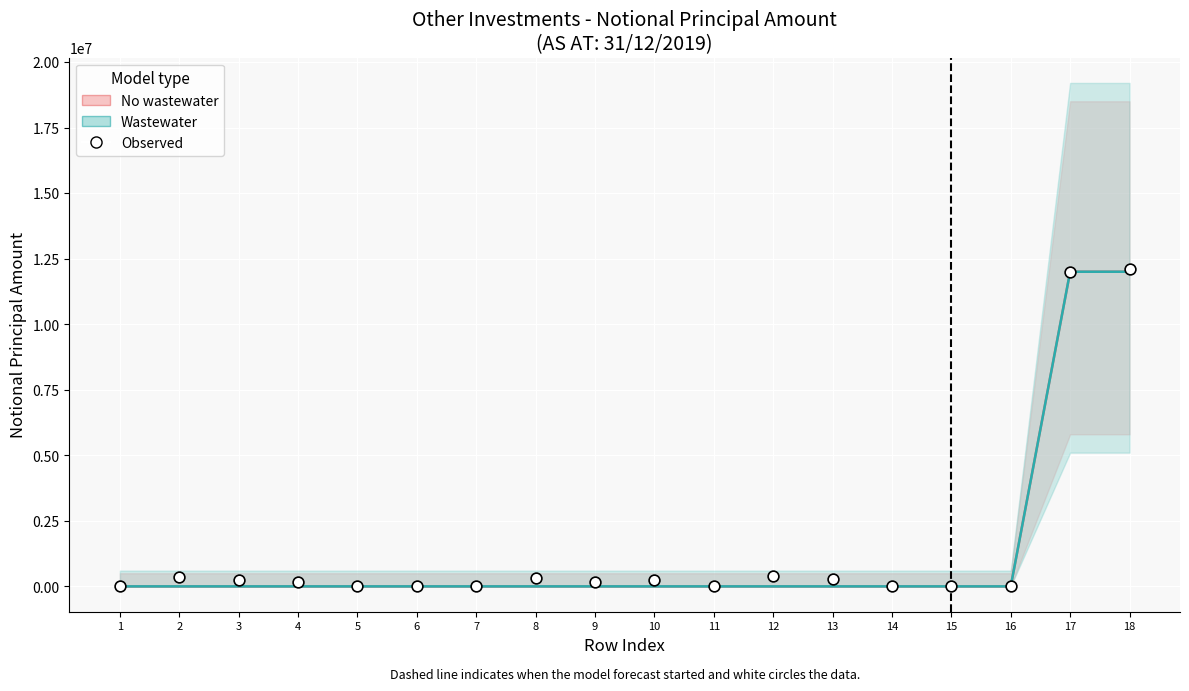

What is the range of Y values (max minus min)?

12118564.9